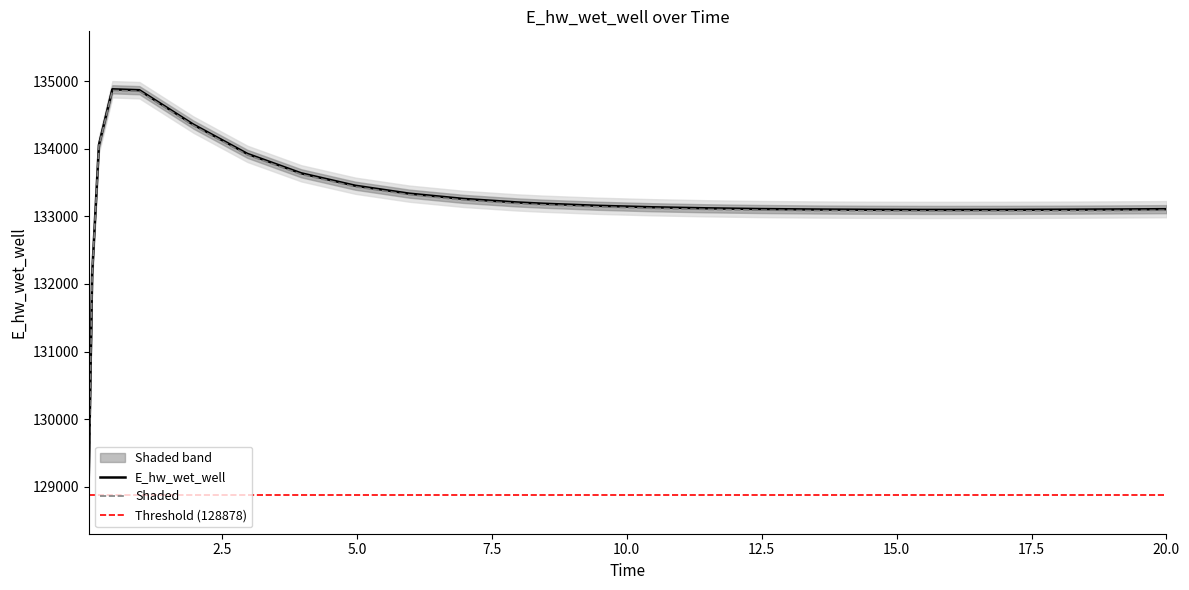

How many points are higher than both their immediate neighbors (excluding endpoints)?

1